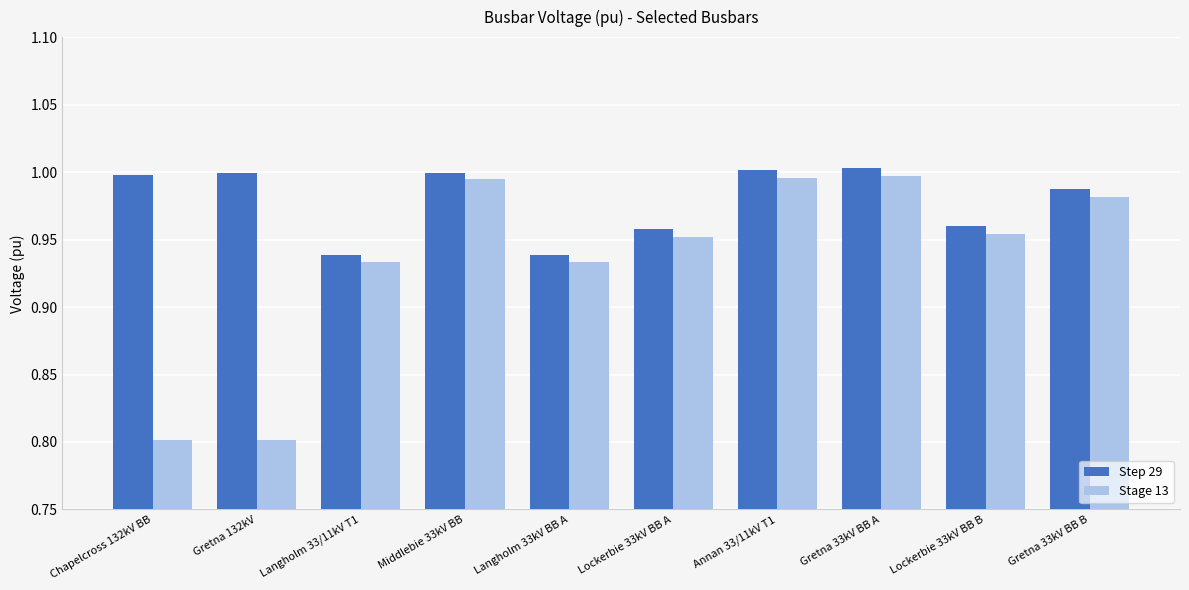

How many groups of bars are there?

10